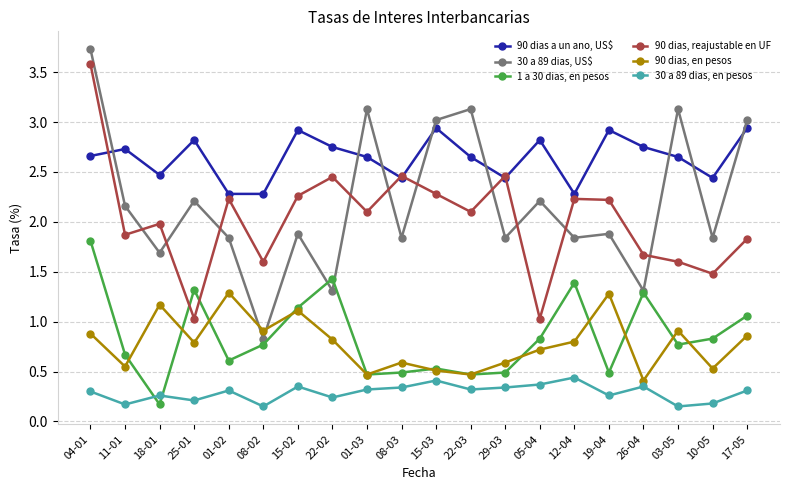

True or false: 90 dias a un ano, US$ and 30 a 89 dias, en pesos intersect in this chart.

False